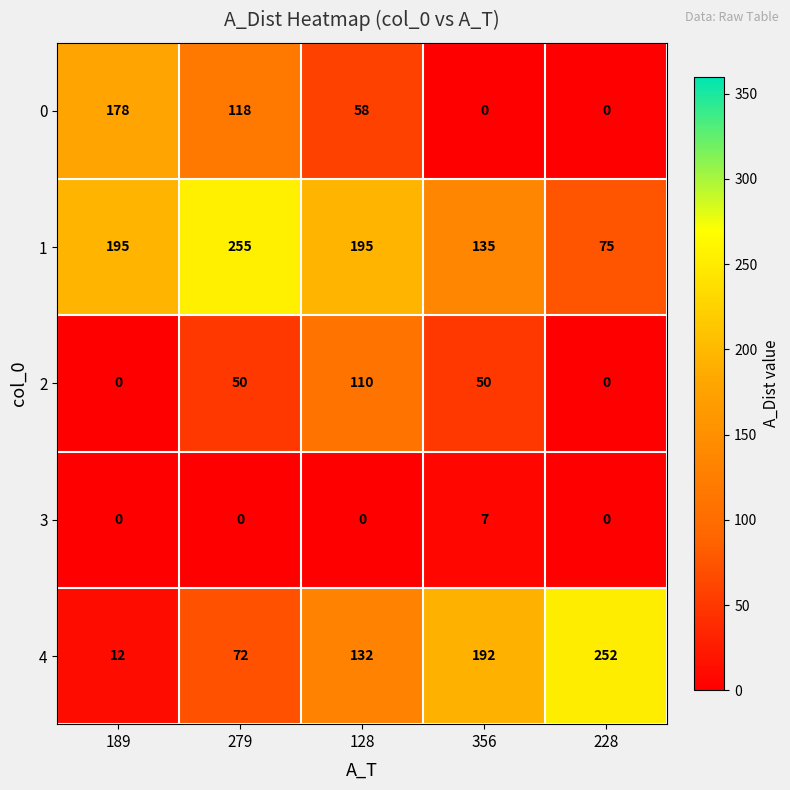

How many data points in 1 are less than 195?

2